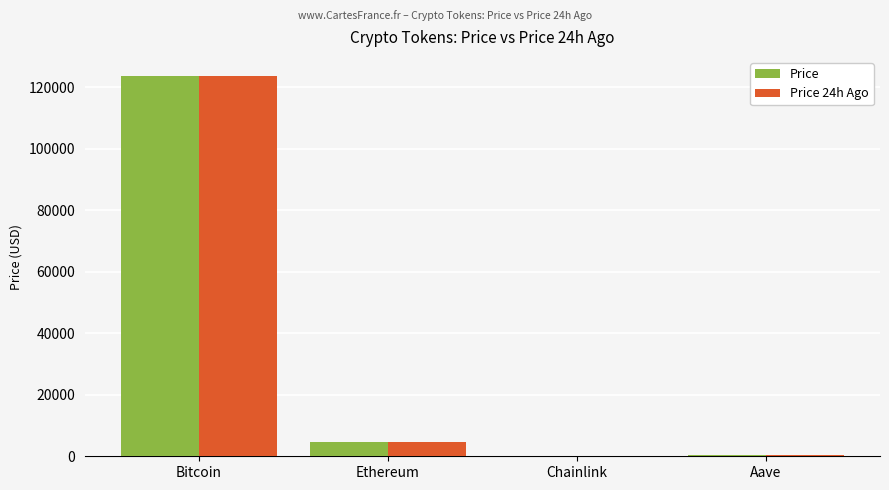

The value of Price at Bitcoin is 82409.9. True or false?

False